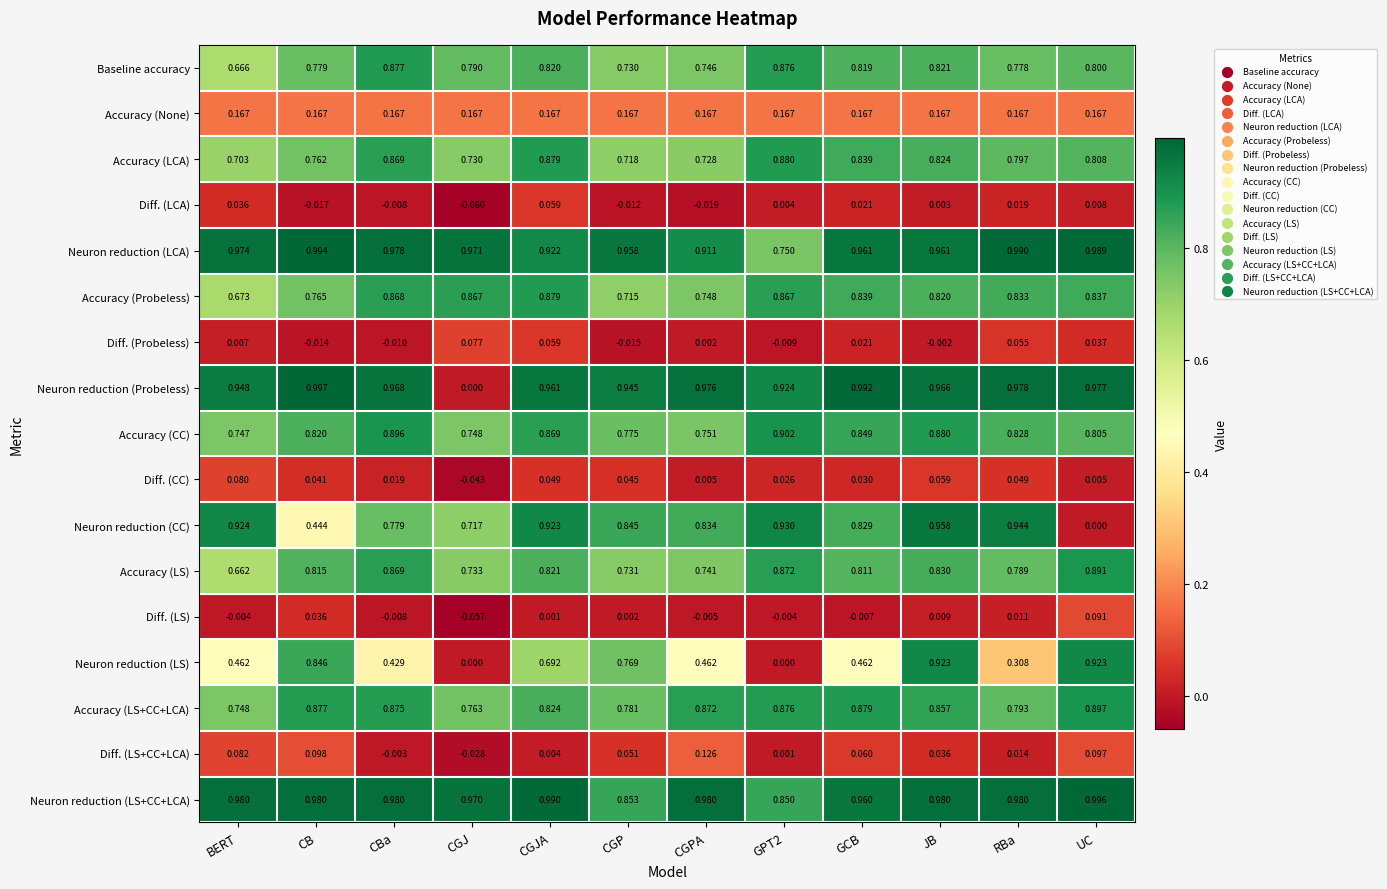

At which label does Accuracy (LS) reach its minimum?

BERT